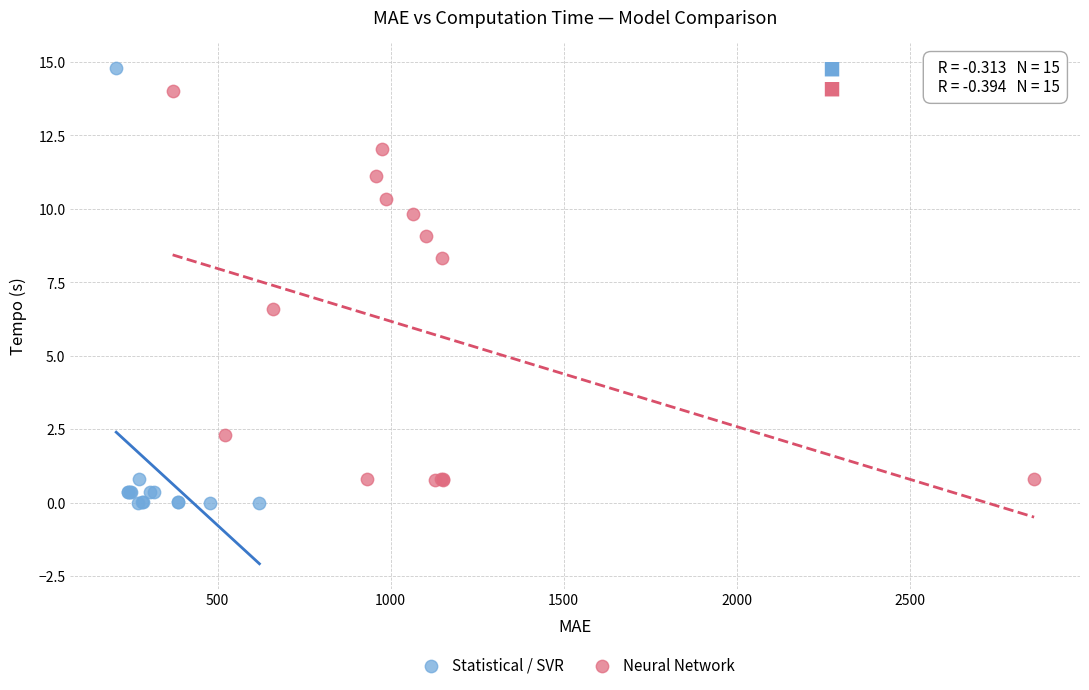

Which series has the widest spread of Y values?

Statistical / SVR